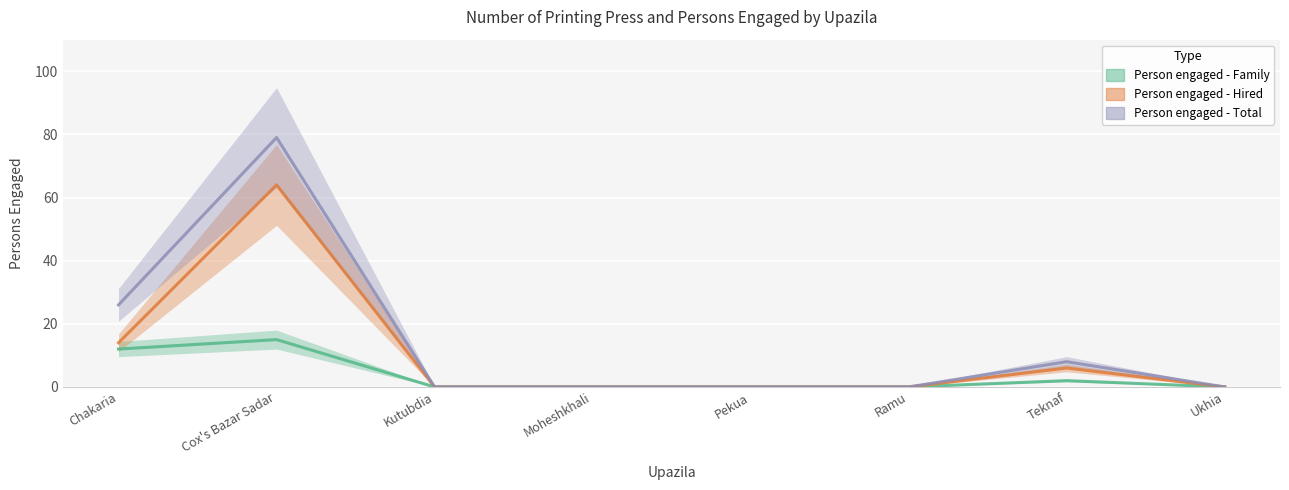

True or false: Person engaged - Family and Person engaged - Hired intersect in this chart.

False